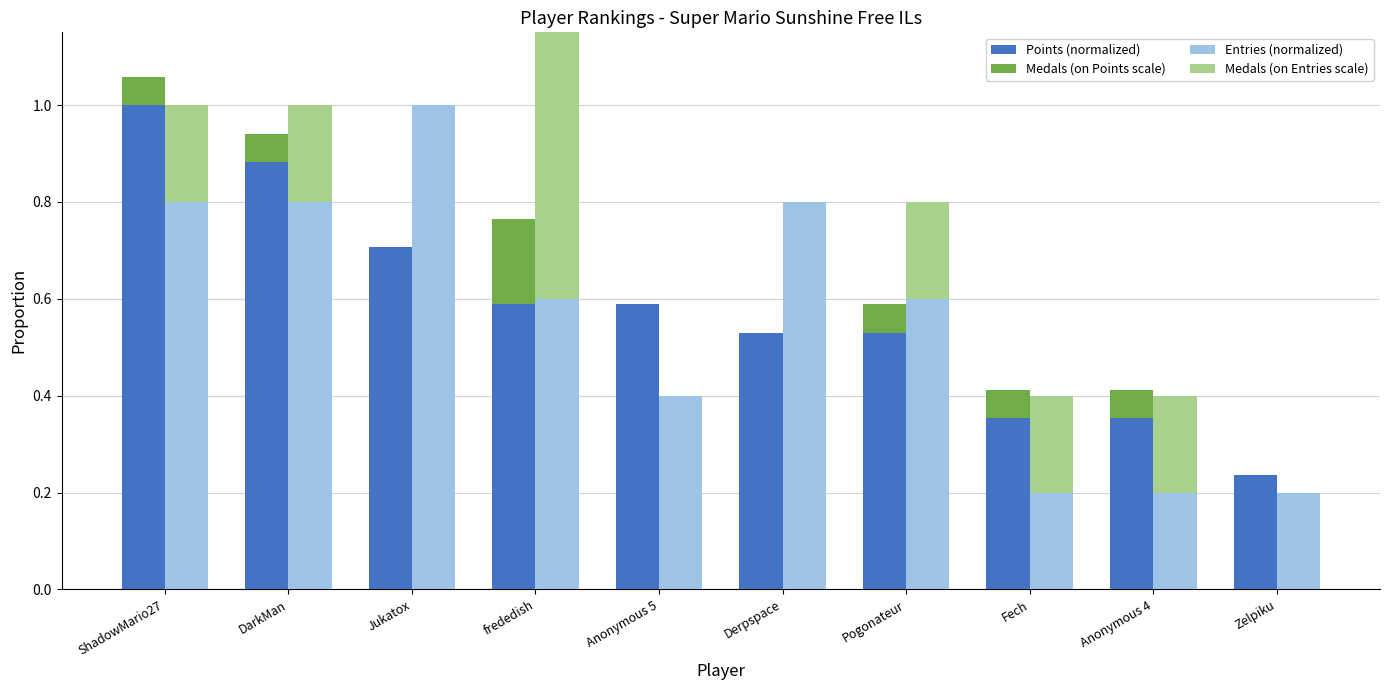

Is it true that Medals (on Entries scale) equals 0.0 at Jukatox?

True